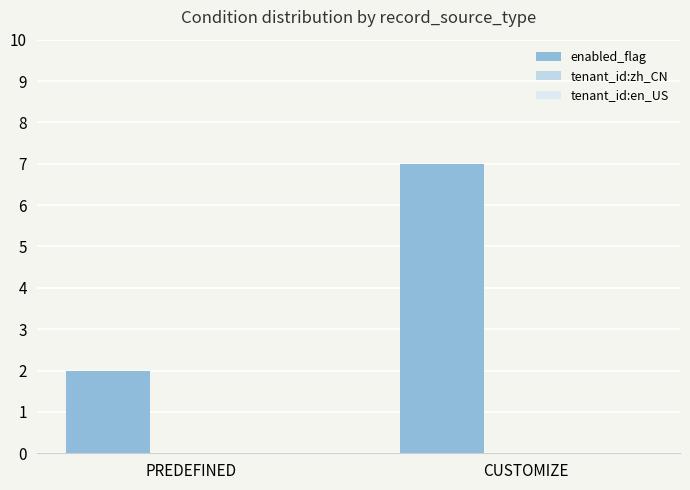

How many bars are there in total?

2